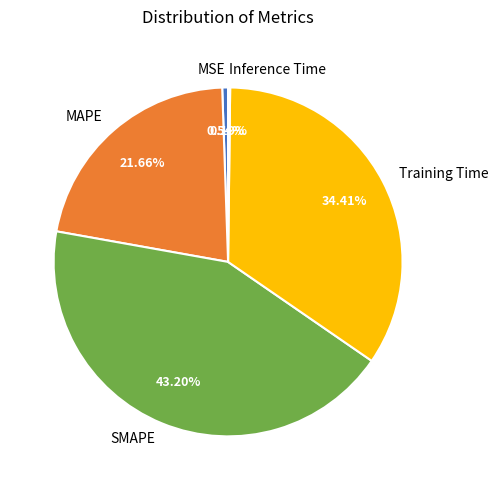

To the nearest percent, what is the difference between the largest and smallest slice percentages?

43%